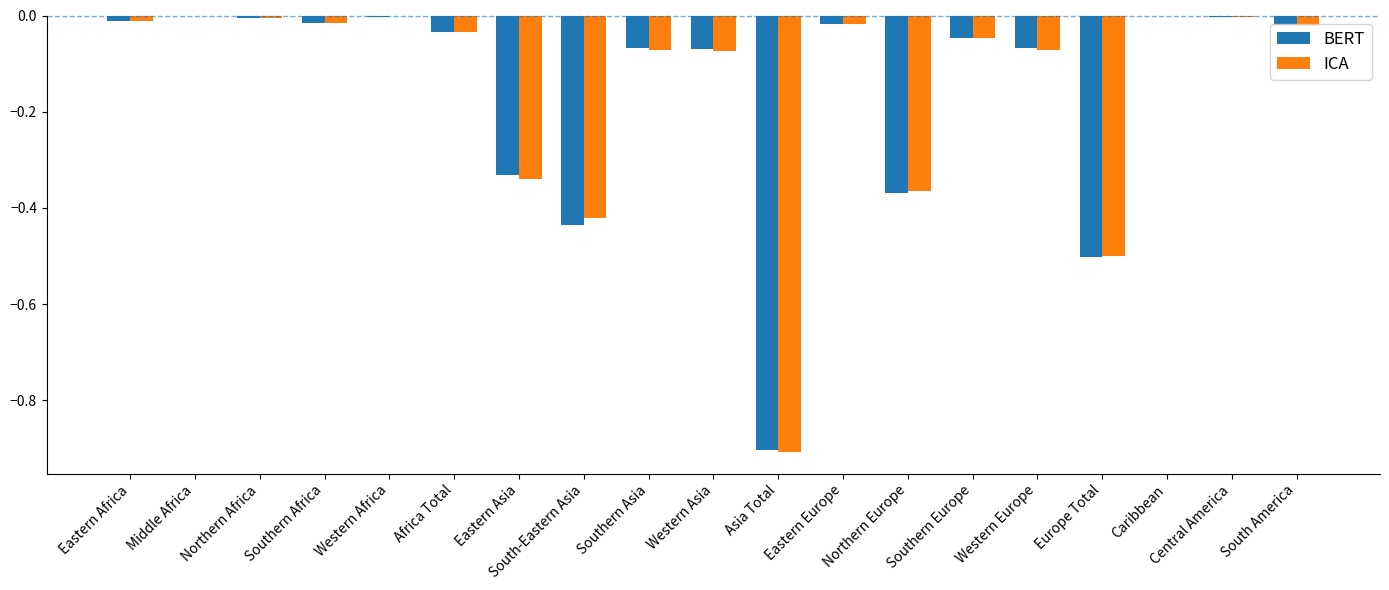

What is the sum of all BERT values?

-2.9